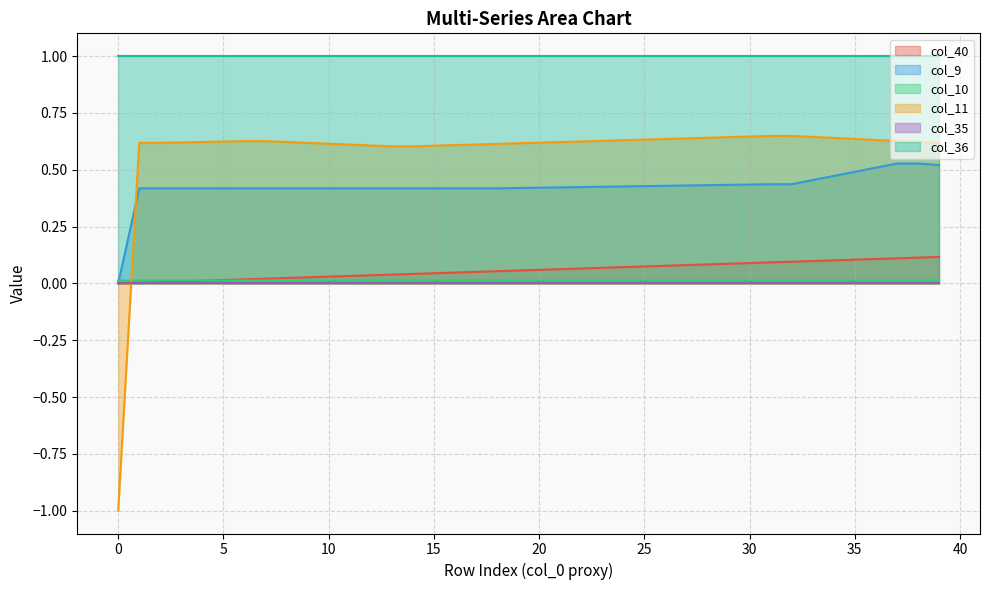

Which series has the widest spread of values?

col_11